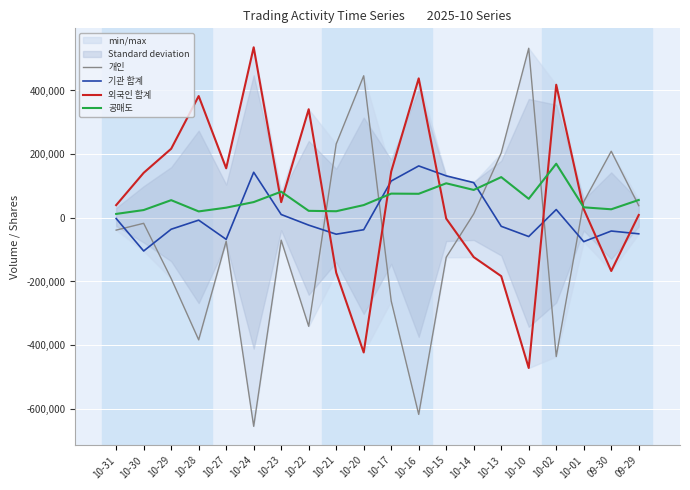

Is the value of 외국인 합계 at 10-20 greater than the value of 기관 합계 at 10-29?

No